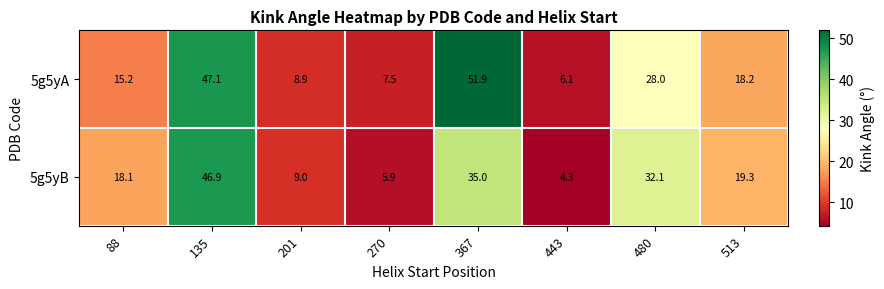

List the labels in order of 5g5yB value, smallest first.

443, 270, 201, 88, 513, 480, 367, 135